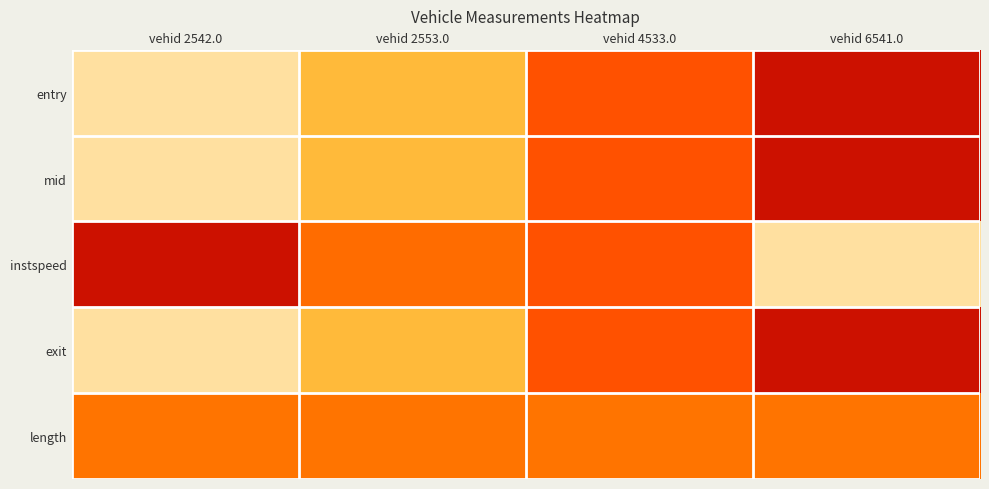

Which label corresponds to the smallest value in the chart?

vehid 2542.0